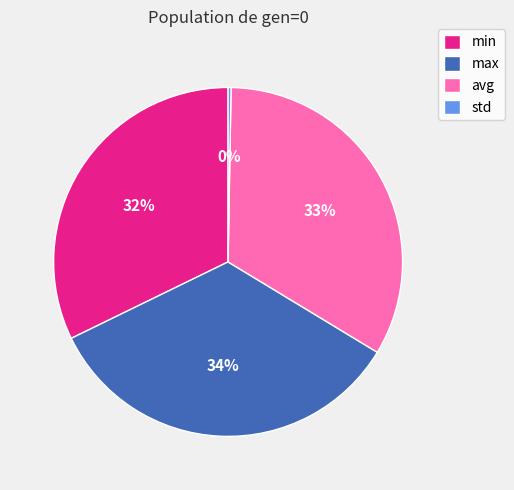

Between min and avg, which is larger?

avg